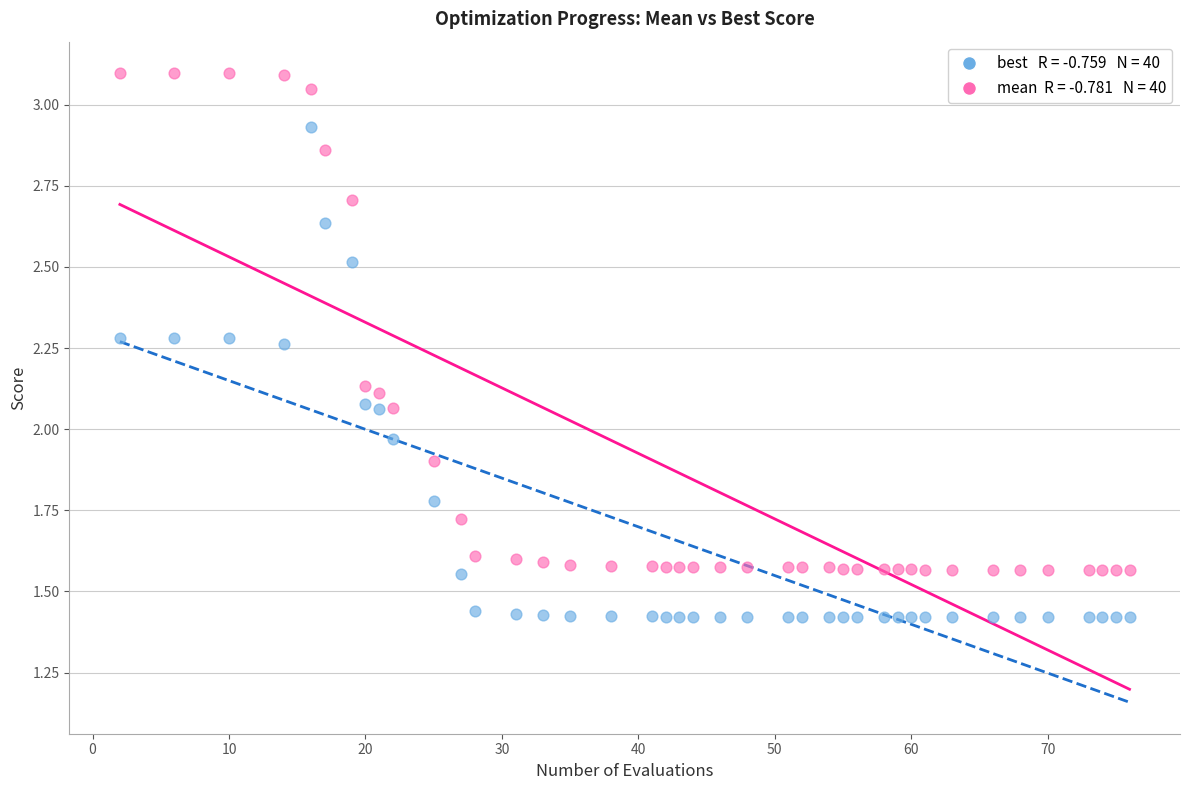

Across all data points, what is the range of X values (max minus min)?

74.0